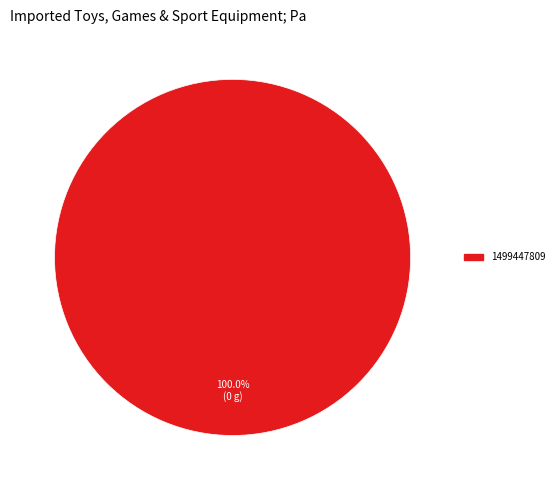

Is there a majority slice in this chart?

Yes